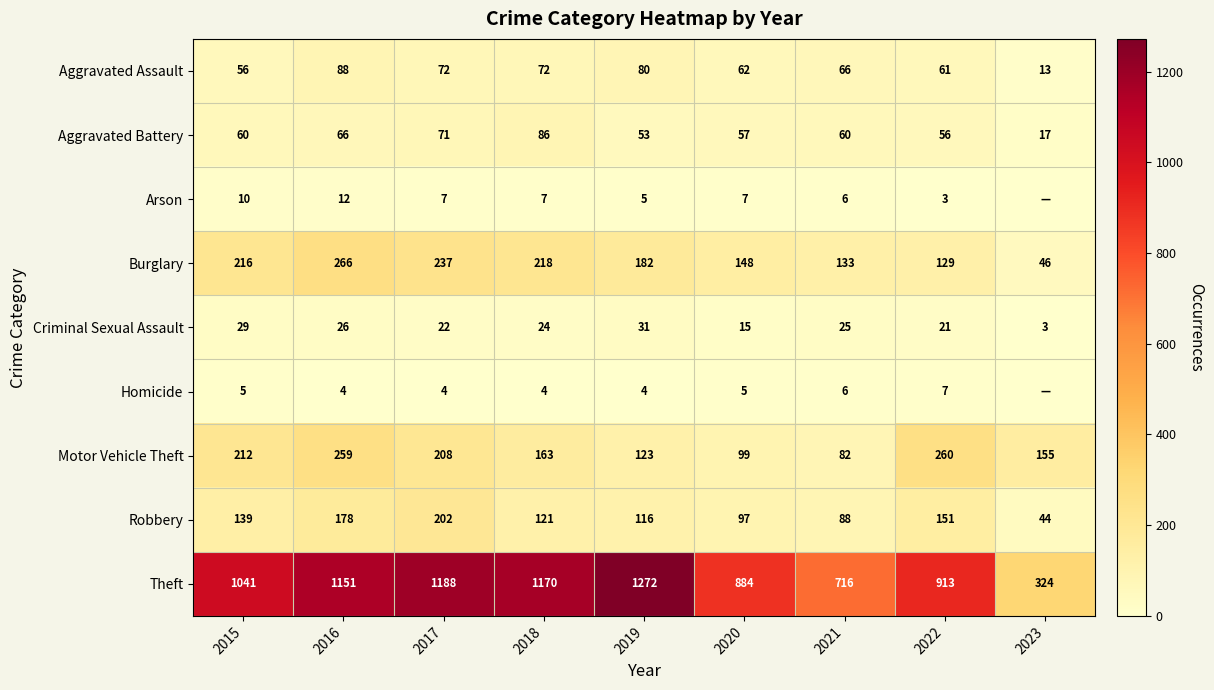

Where is Theft nearest to the value 798?

2021